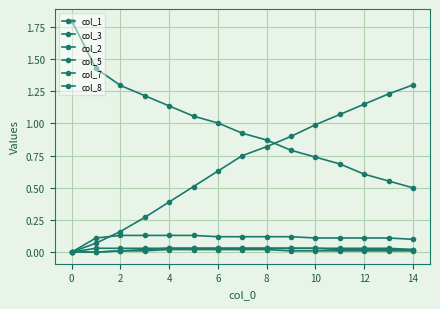

Count the number of data series in this chart.

6